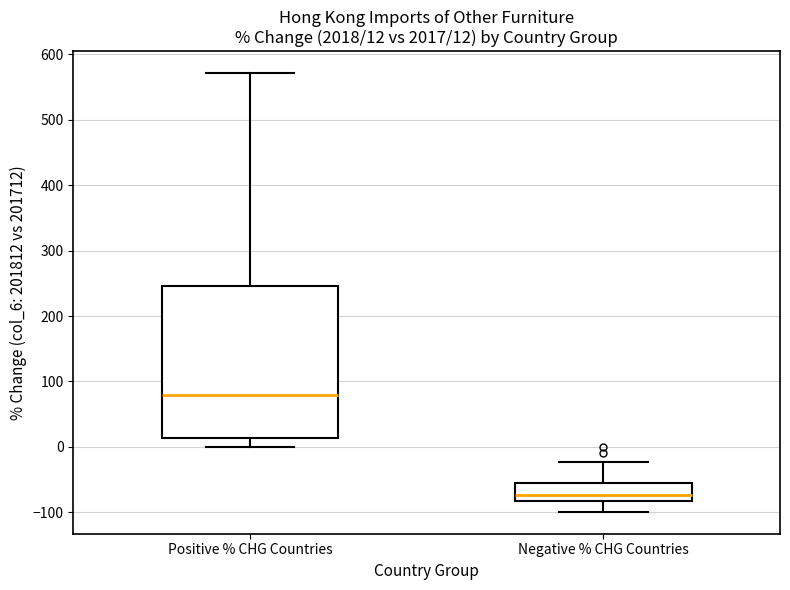

Which box's median line is the highest?

Positive % CHG Countries